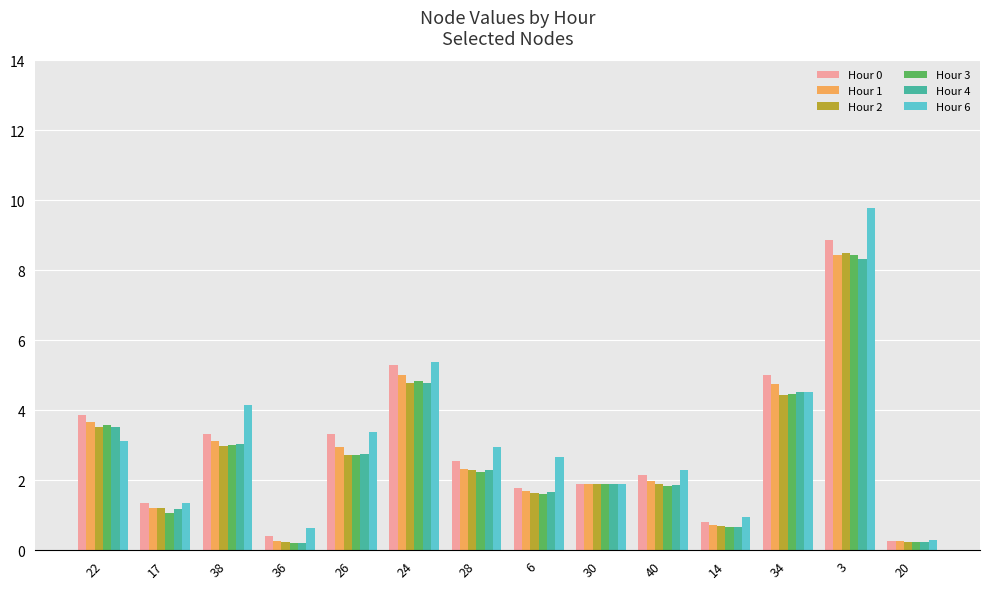

What is the maximum value for Hour 3?

8.4